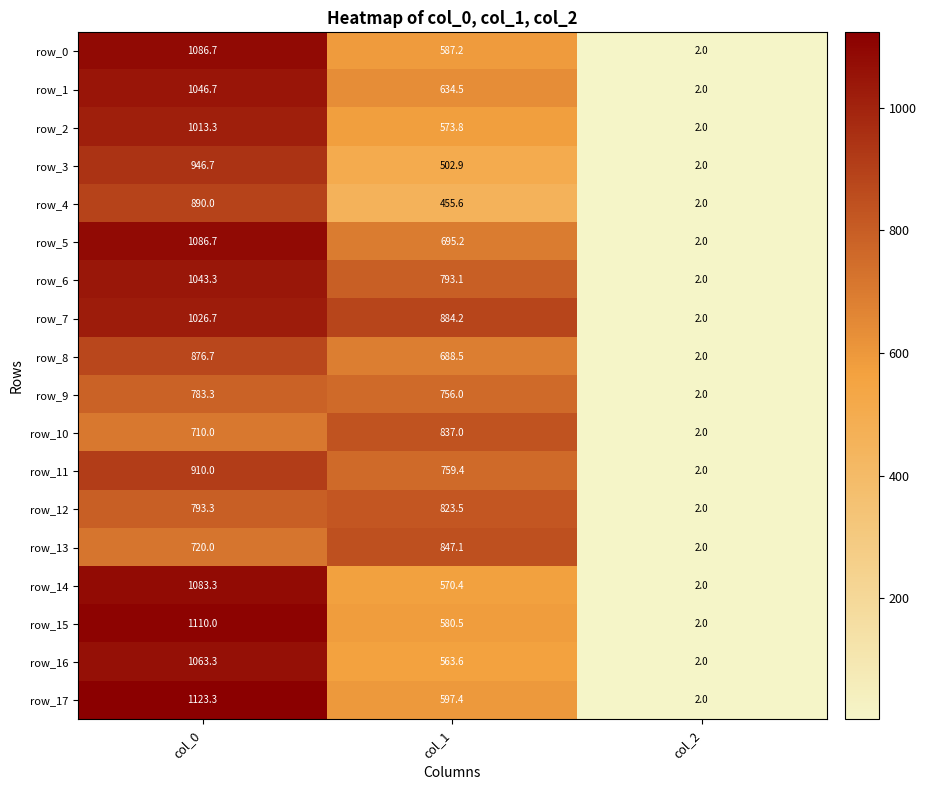

At which category does the chart reach its minimum across all series?

col_2